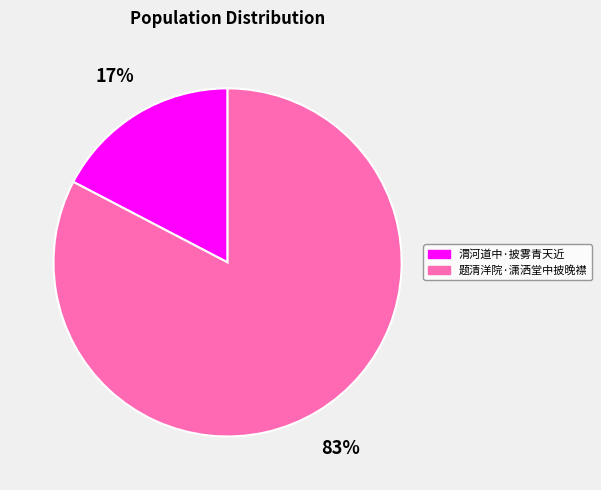

To the nearest percent, what is the combined percentage of 渭河道中·披雾青天近 and 题清洋院·潇洒堂中披晚襟?

100%